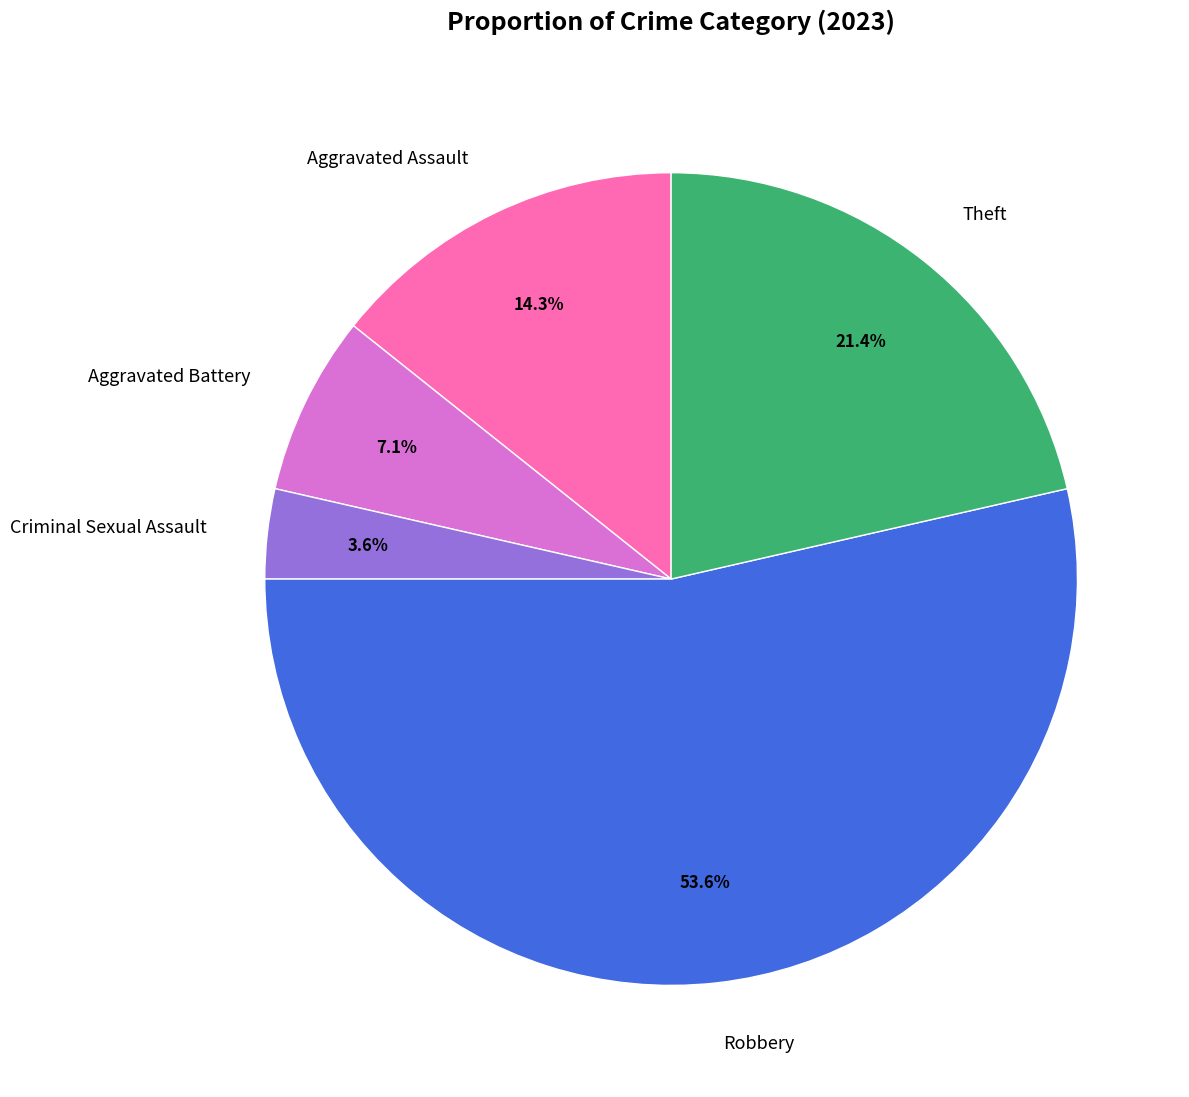

What percentage is the Criminal Sexual Assault slice, to the nearest percent?

4%